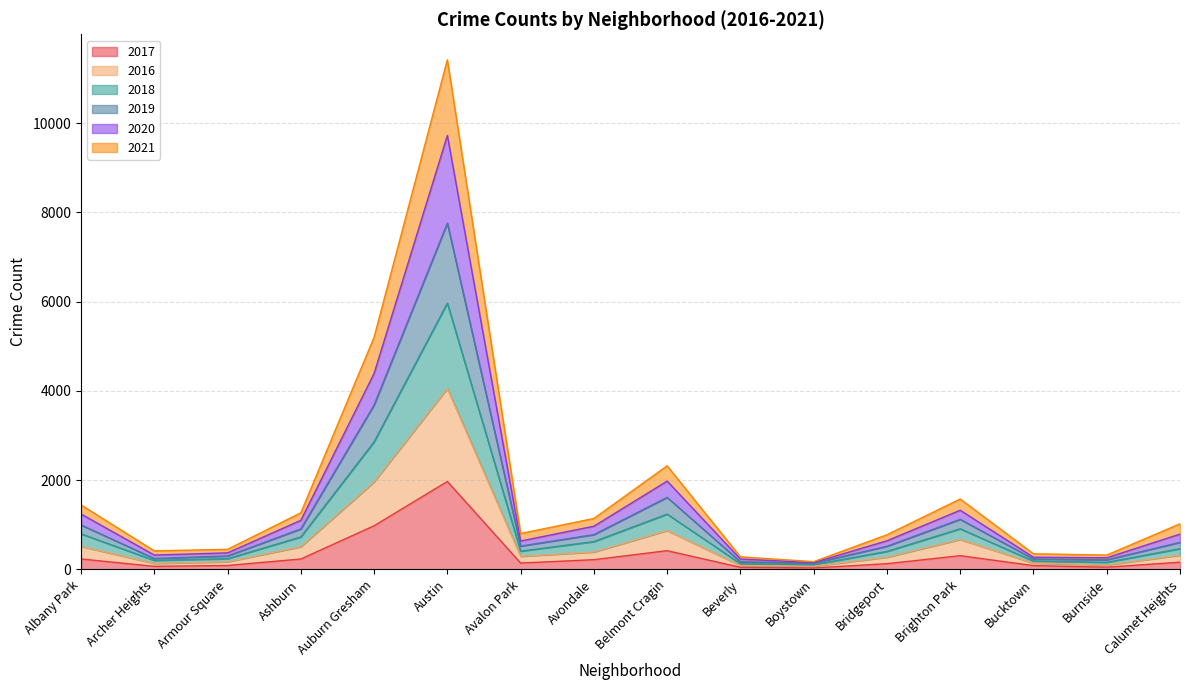

At which category is the sum across all series the highest?

Austin